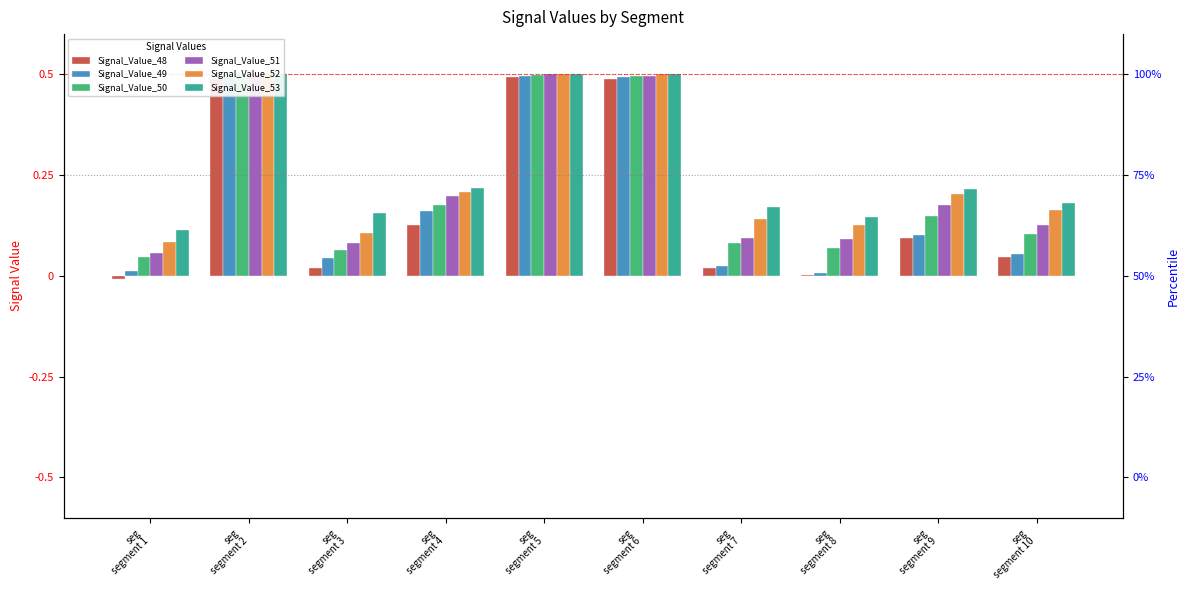

Which category has the lowest value in the Signal_Value_53 series?

seg
segment 1